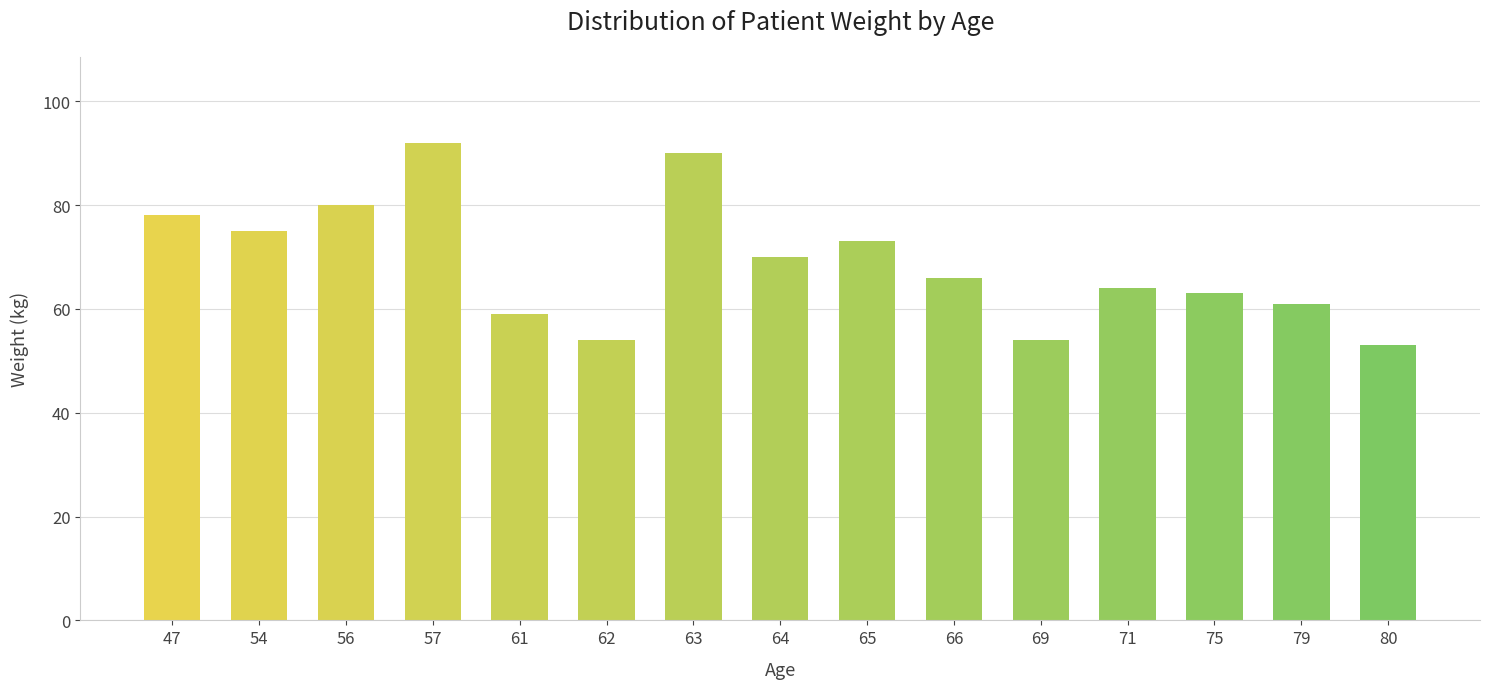

What is the difference between the second highest and minimum values?

37